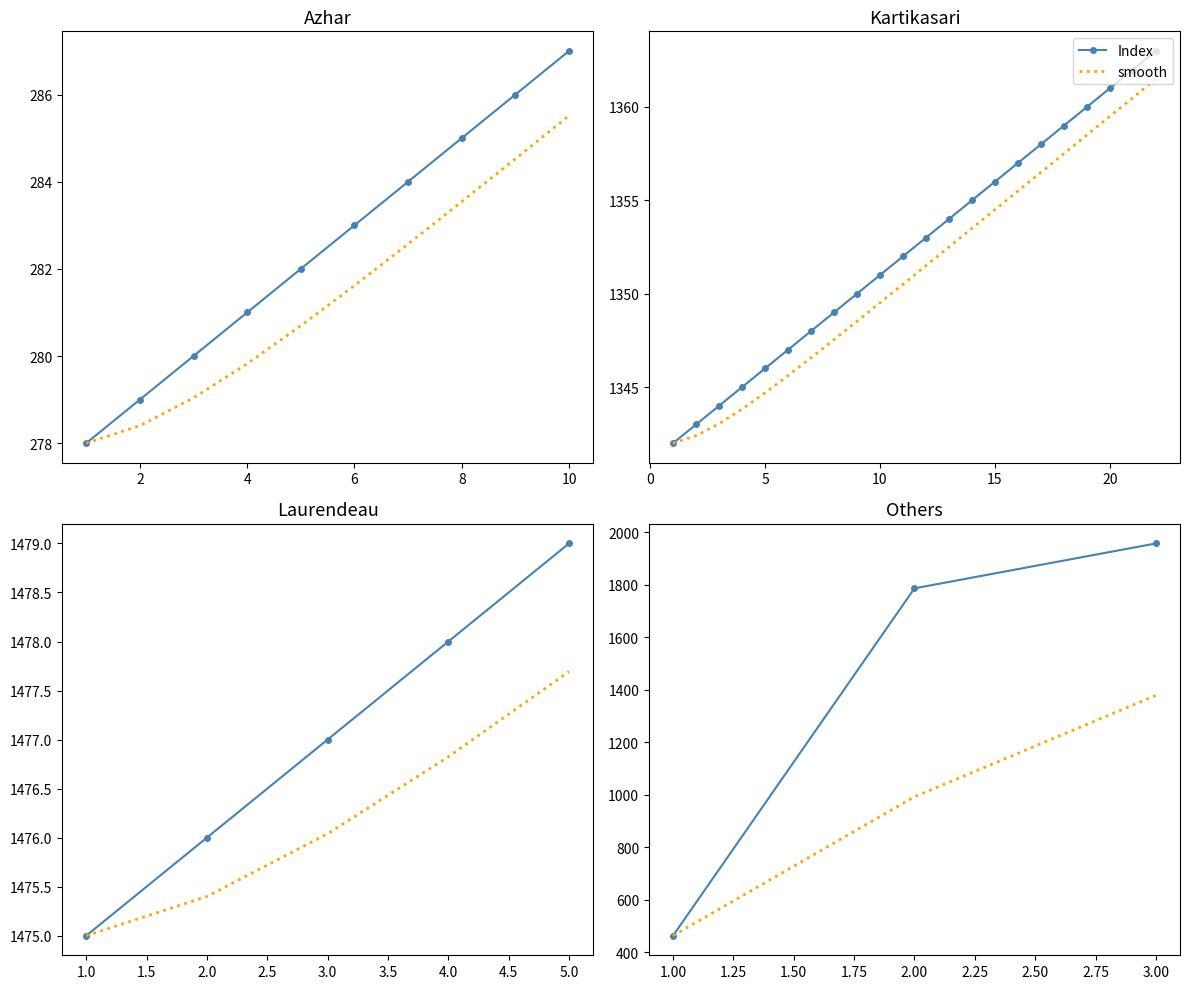

Count the Index values in the range 463 to 1957.

3